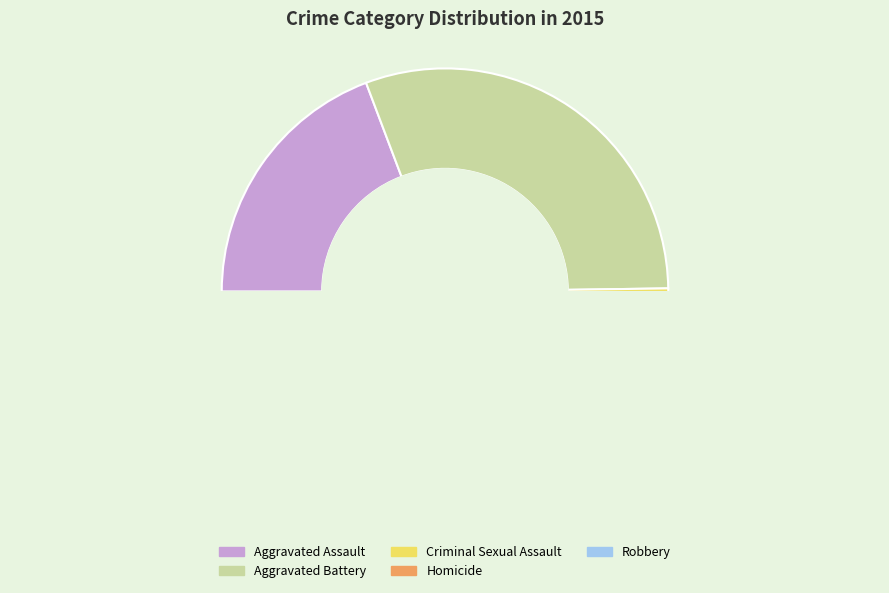

To the nearest percent, what is the difference between the Robbery and Aggravated Assault slice percentages?

24%